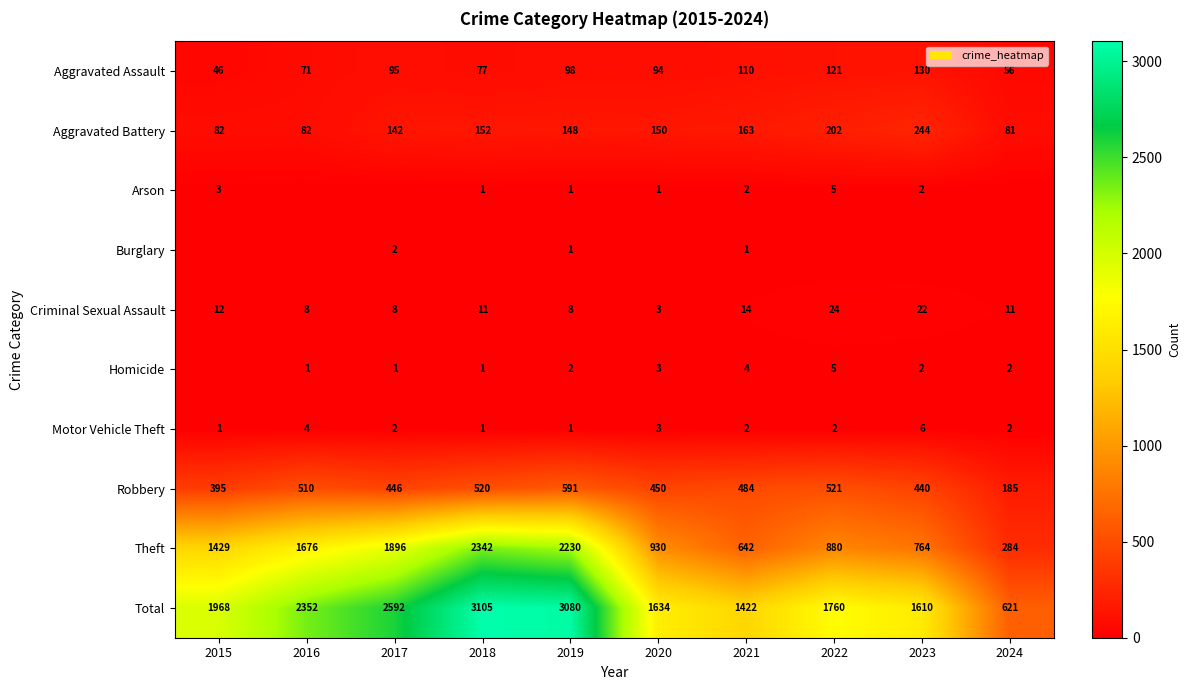

What is the difference between the maximum and minimum values in the Total series?

2484